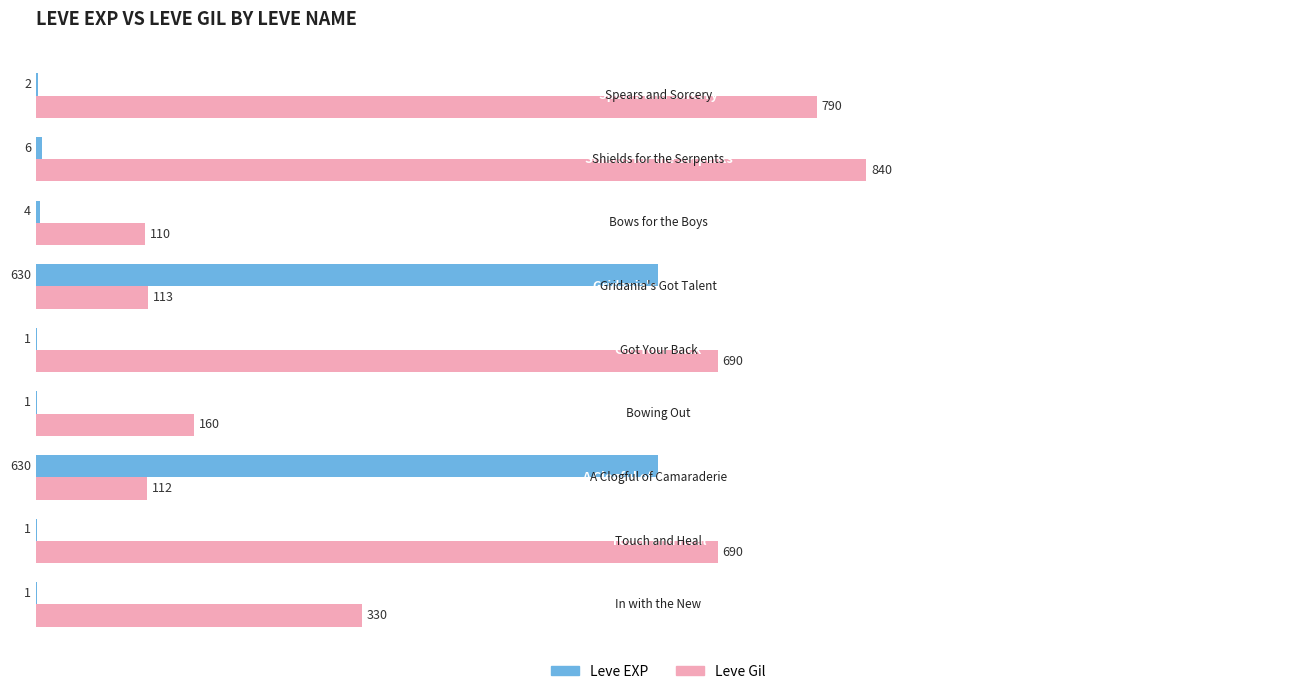

Which series has the largest total across all categories?

Leve Gil